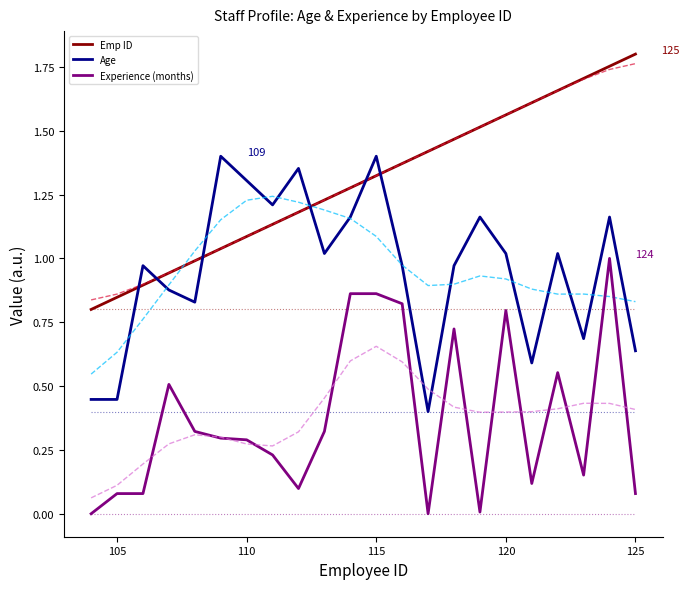

True or false: Emp ID and Experience (months) intersect in this chart.

False